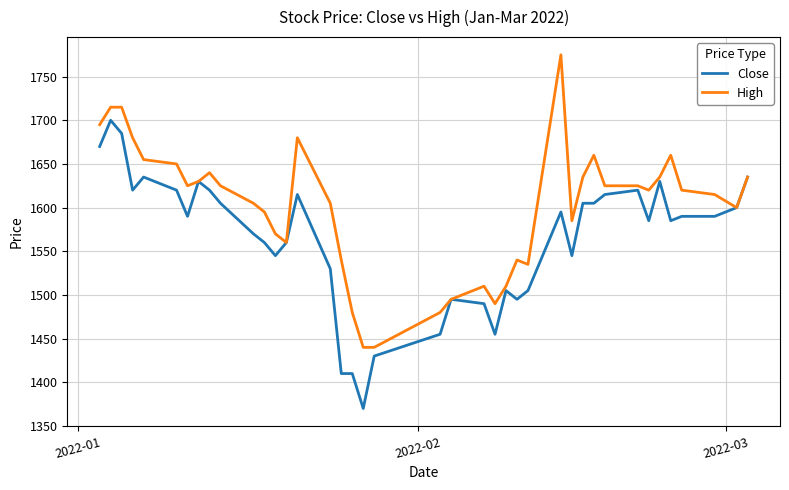

What is the maximum value for Close?

1700